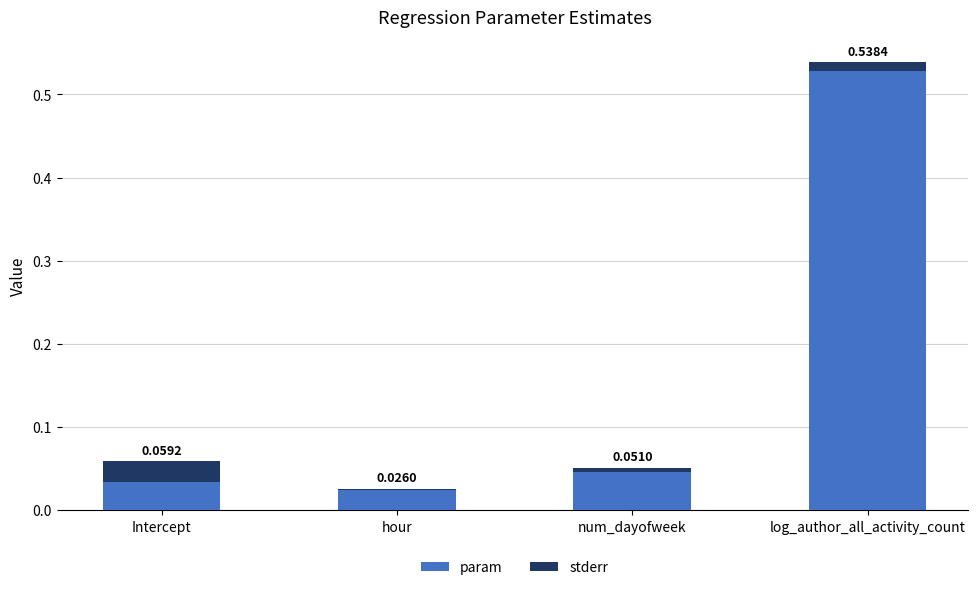

At which category is the sum across all series the highest?

log_author_all_activity_count